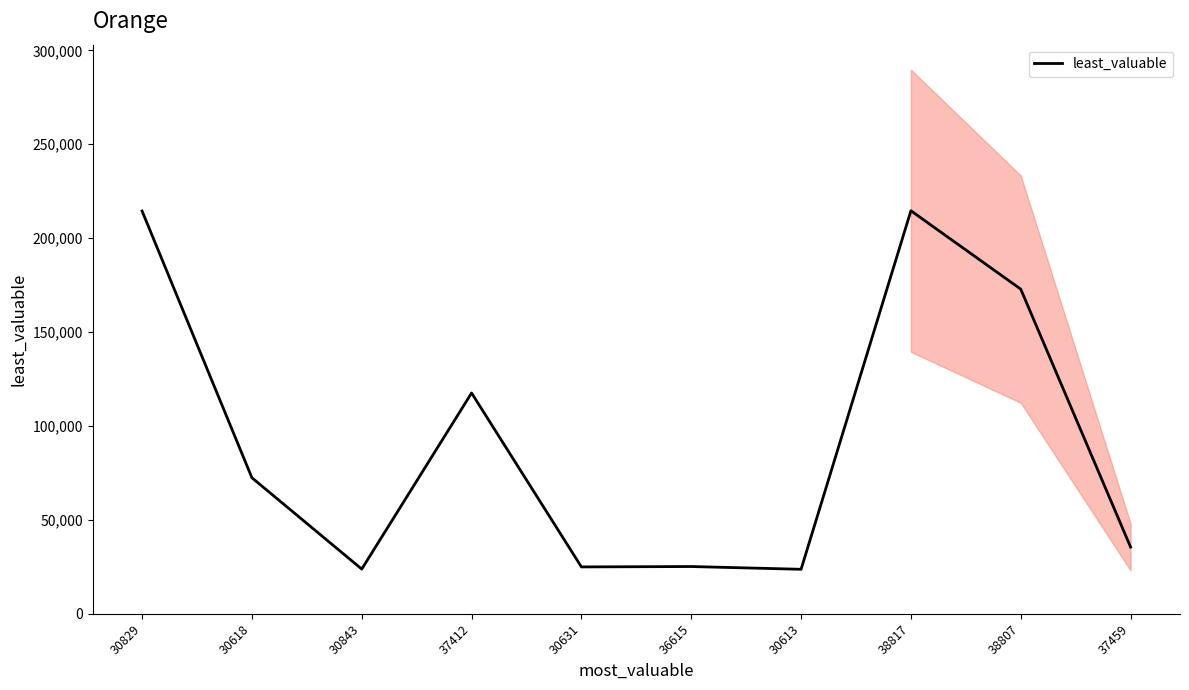

Between 38817 and 30829, which is larger?

38817